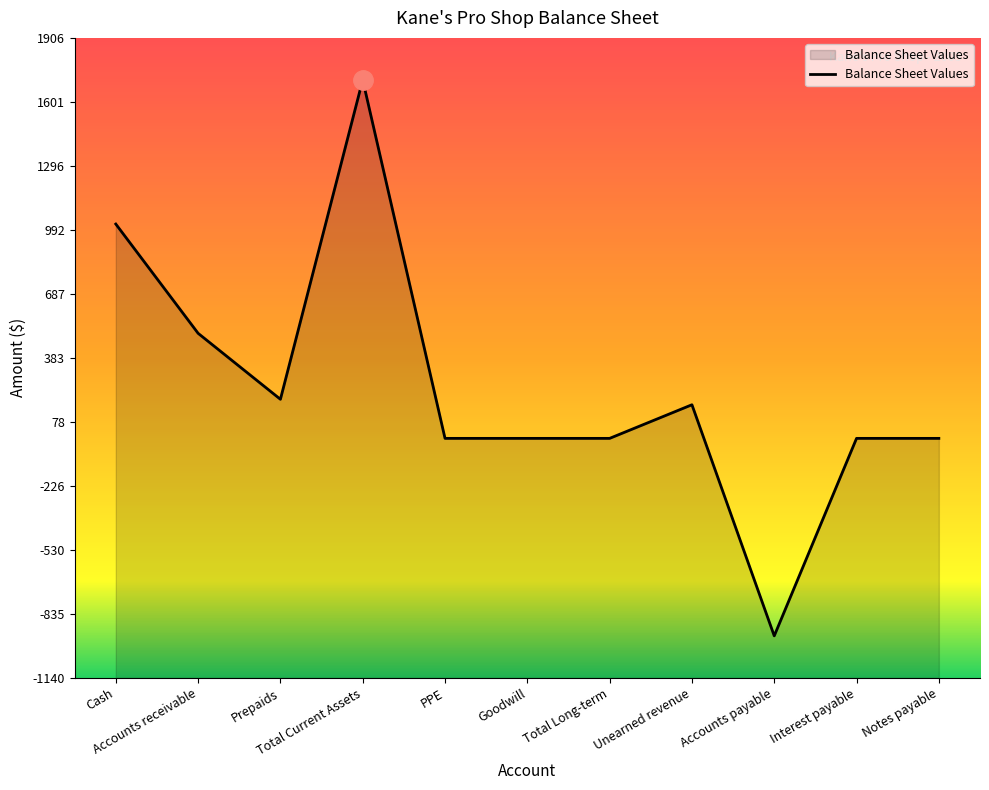

What is the label of the 9th point from the left?

Accounts payable